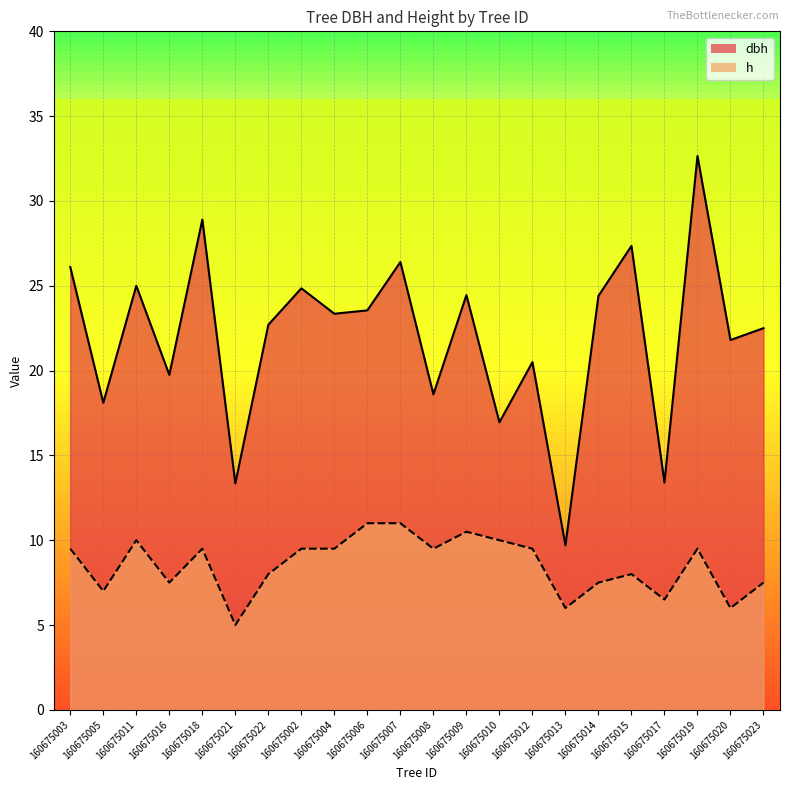

Where does the dbh series first go above 23?

160675003